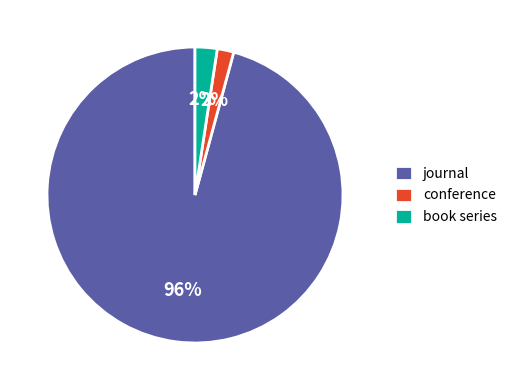

What percentage is the journal slice, to the nearest percent?

96%